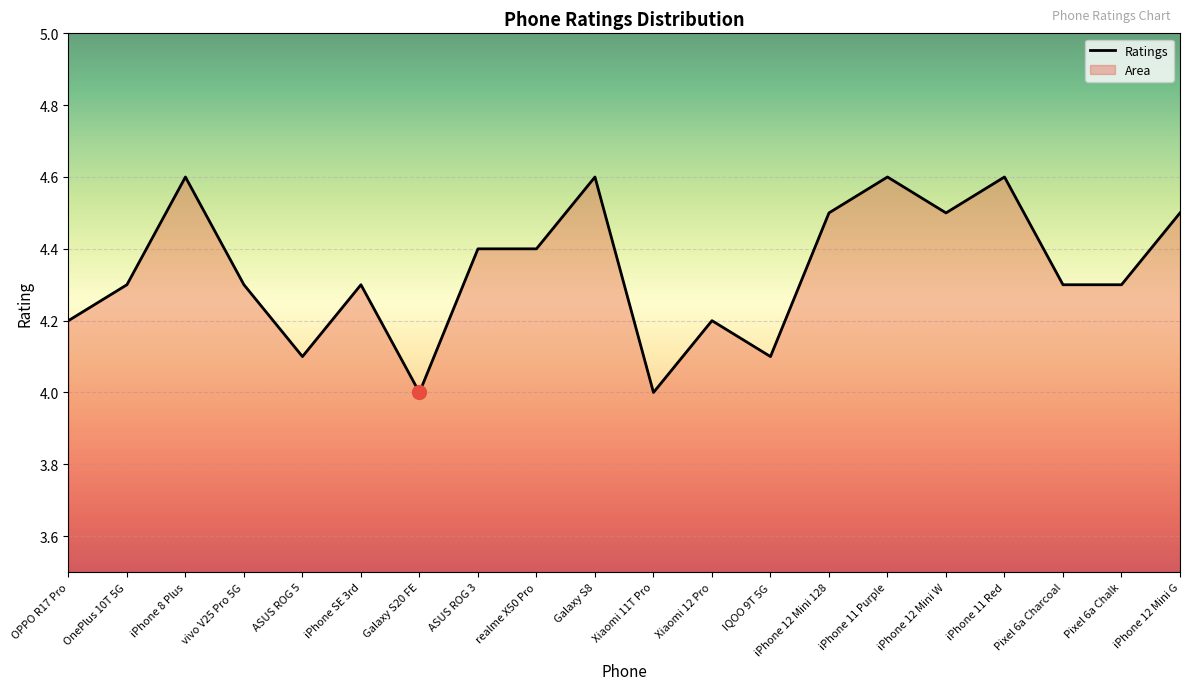

What is the change in value from iPhone 12 Mini 128 to Pixel 6a Charcoal?

-0.2